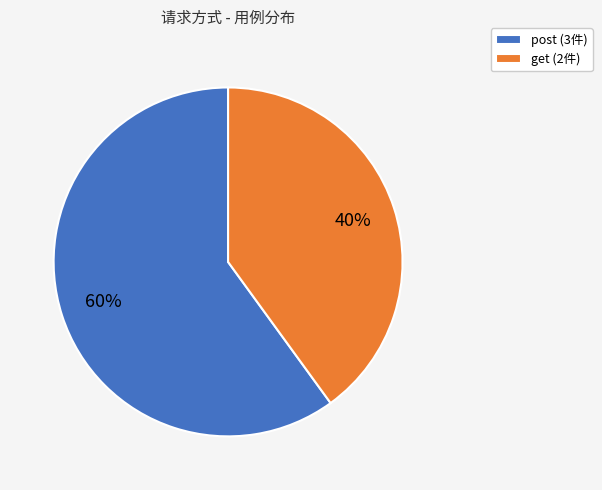

To the nearest percent, what is the average slice percentage?

50%